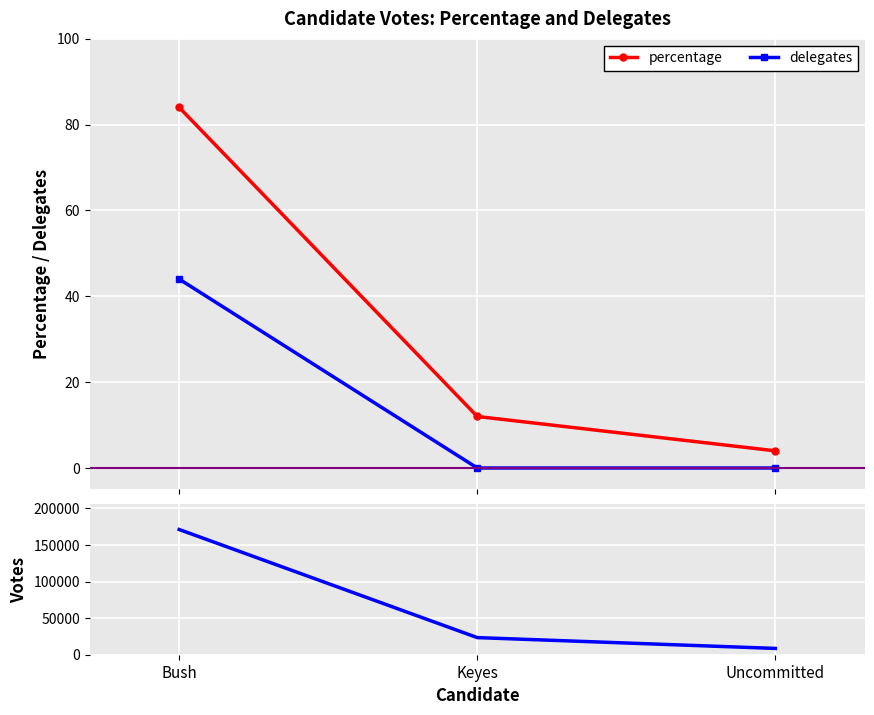

Which series changed the most between Bush and Keyes?

votes